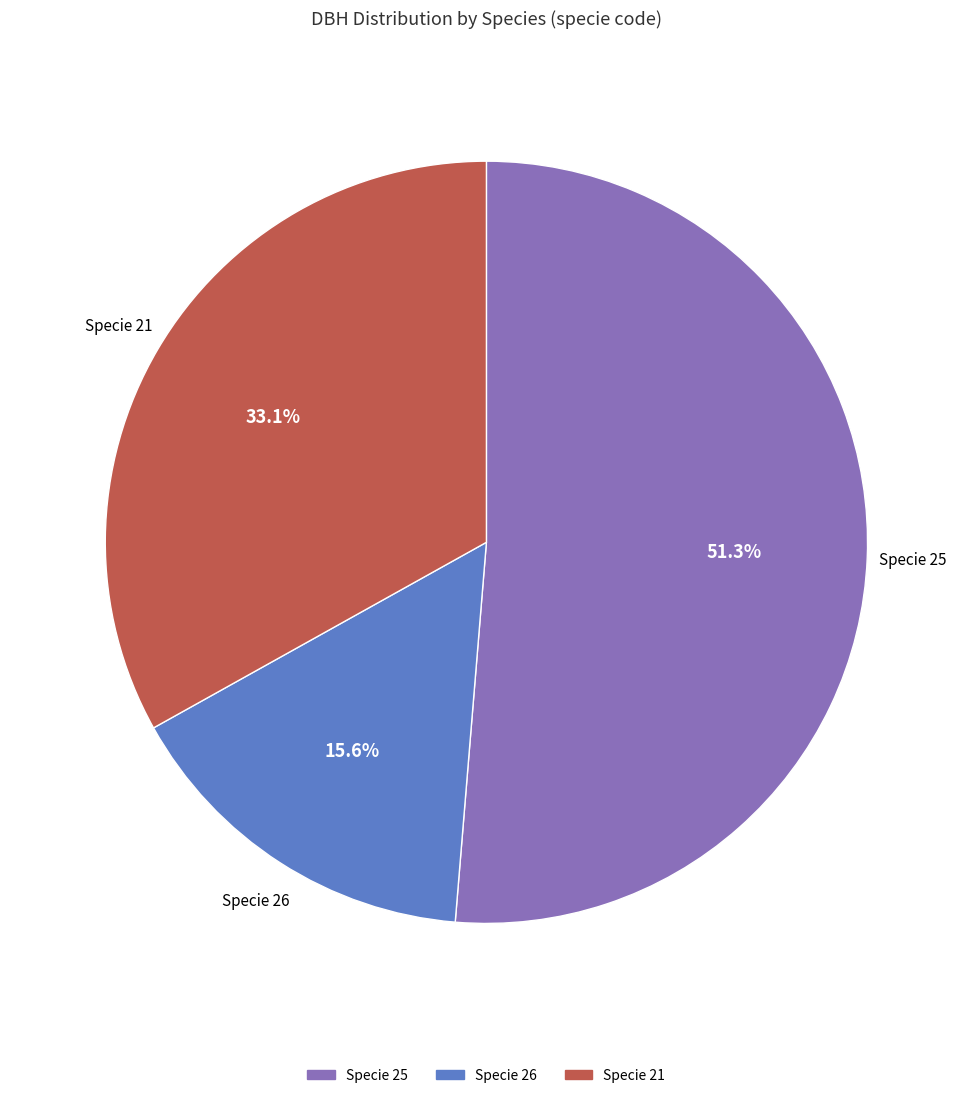

Does any single category account for the majority?

Yes